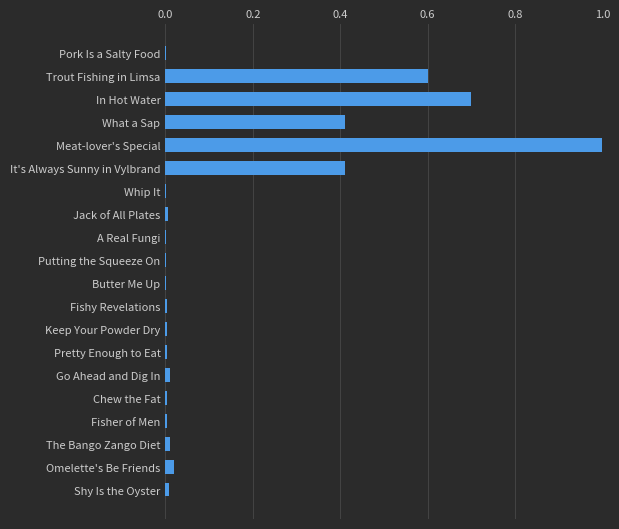

Which label corresponds to the largest value in the chart?

Meat-lover's Special